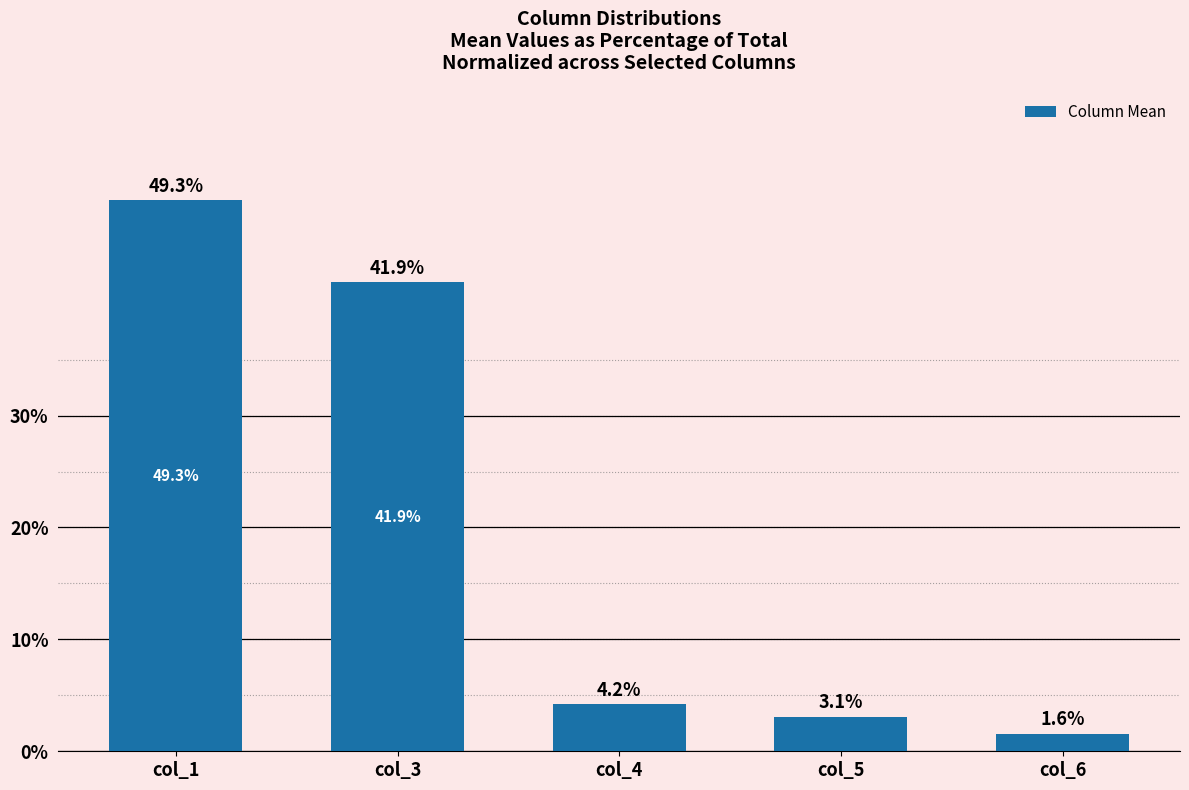

Between col_4 and col_5, which is larger?

col_4